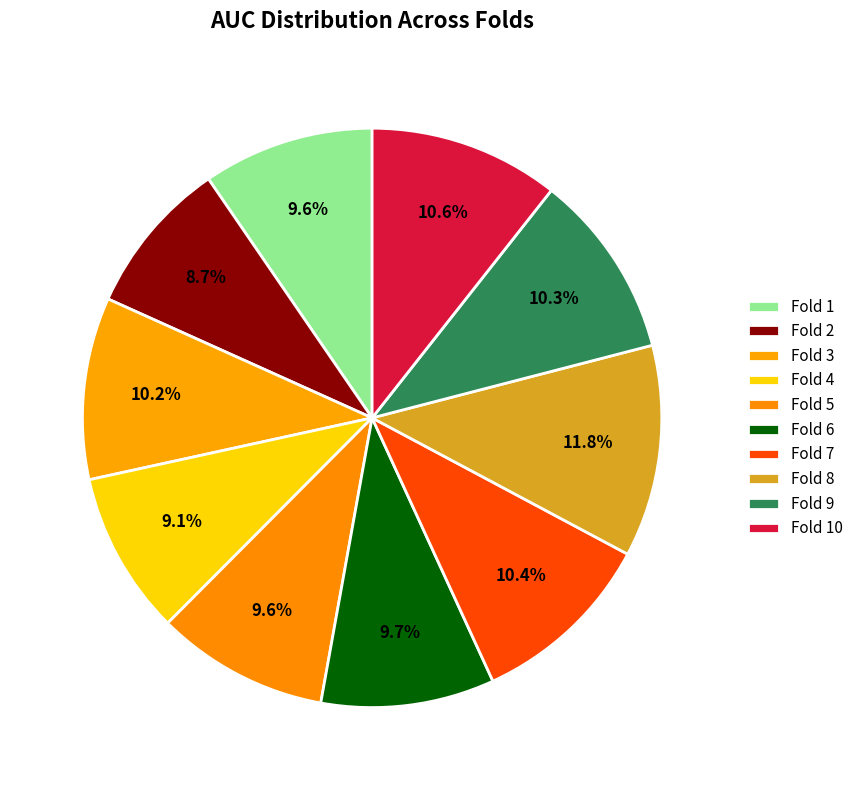

Between Fold 9 and Fold 5, which is larger?

Fold 9